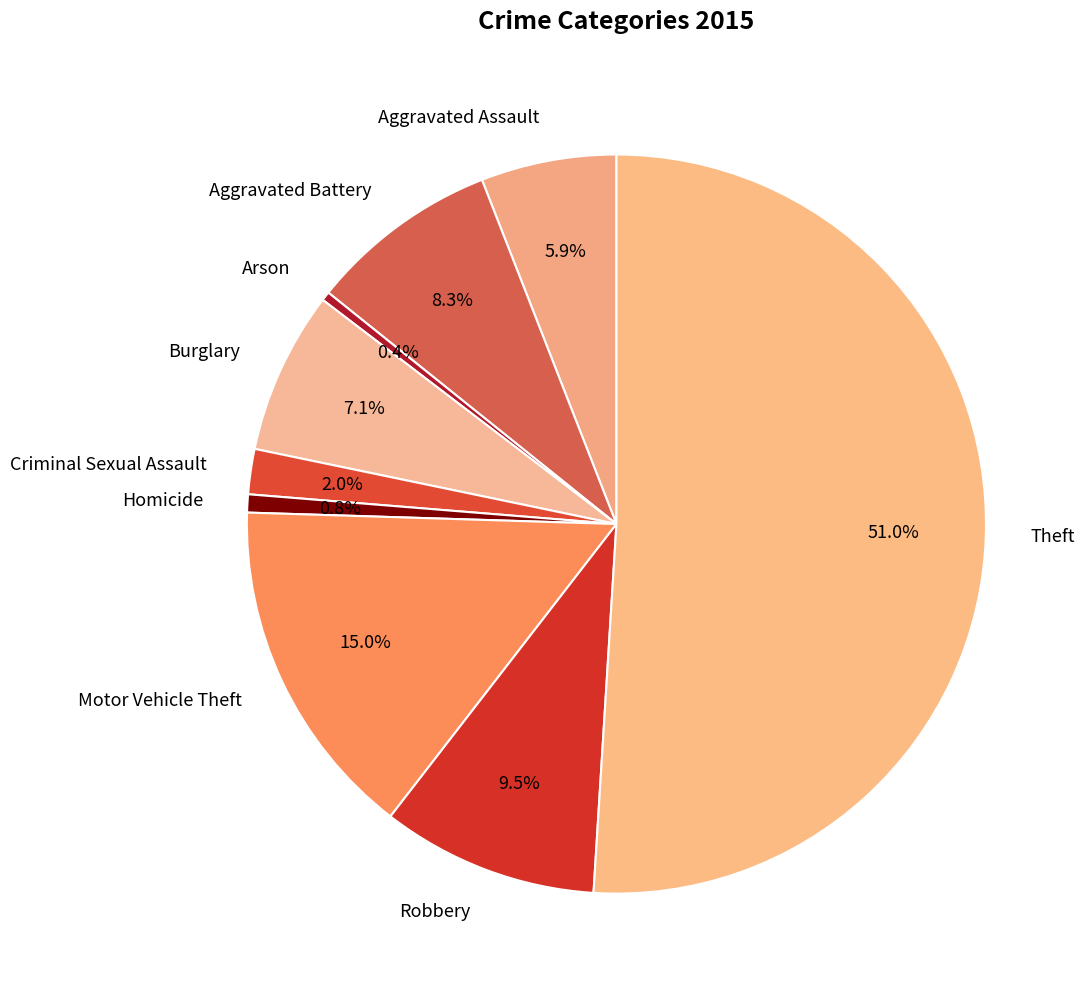

To the nearest percent, what is the average slice percentage?

11%